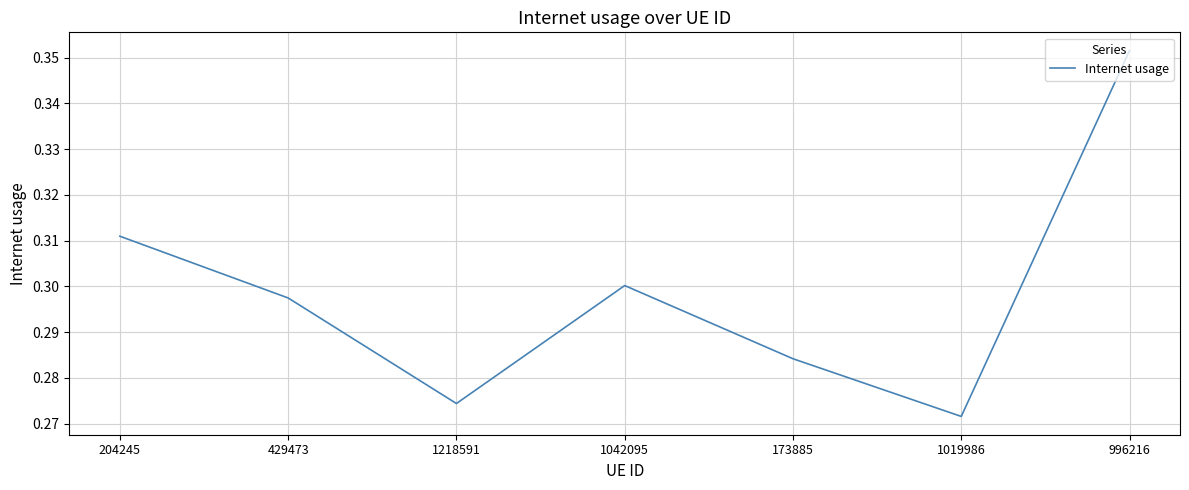

Count the number of data series in this chart.

1